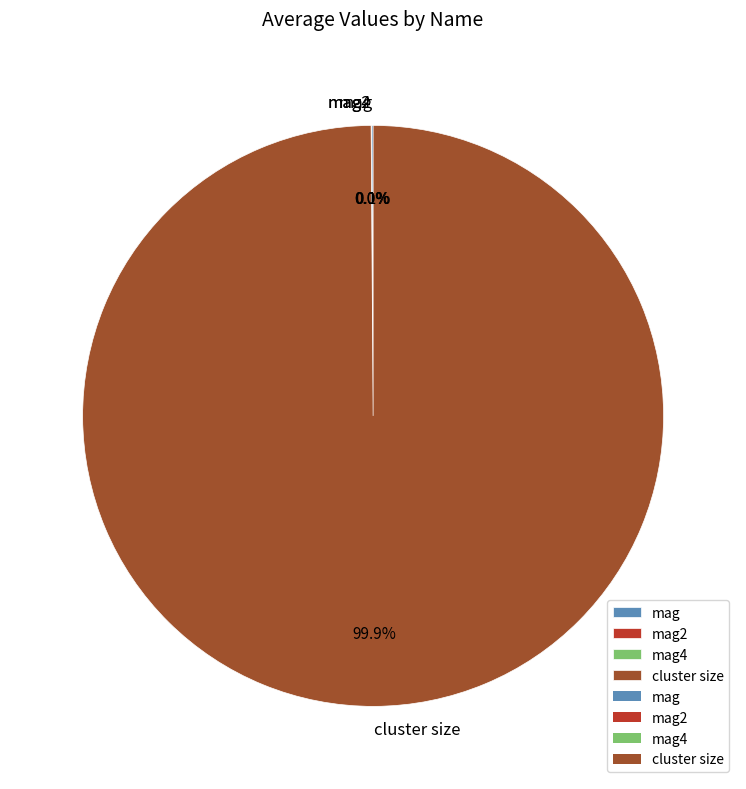

Is cluster size the majority of the pie?

Yes